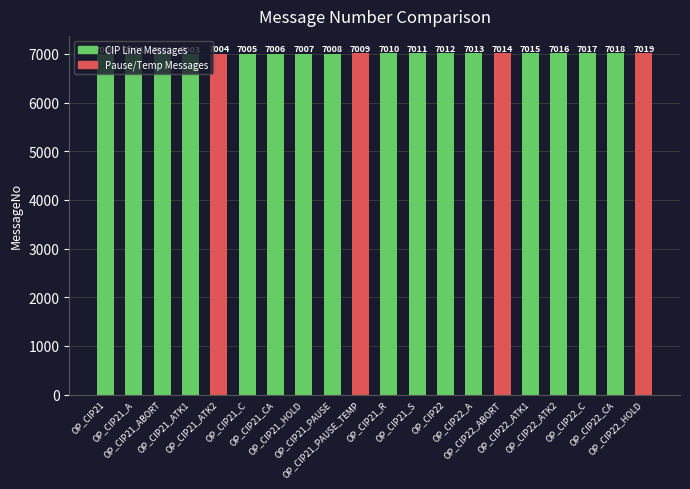

What is the label of the 1st bar from the right?

OP_CIP22_HOLD